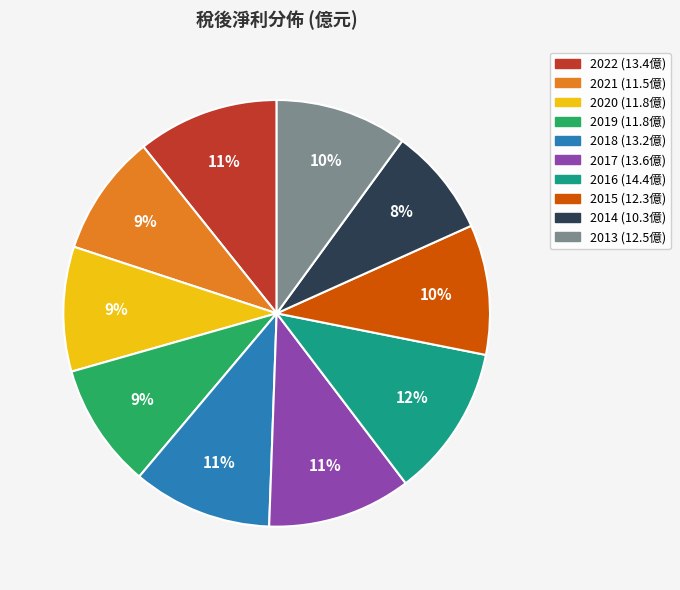

What is the smallest slice in the pie chart?

2014